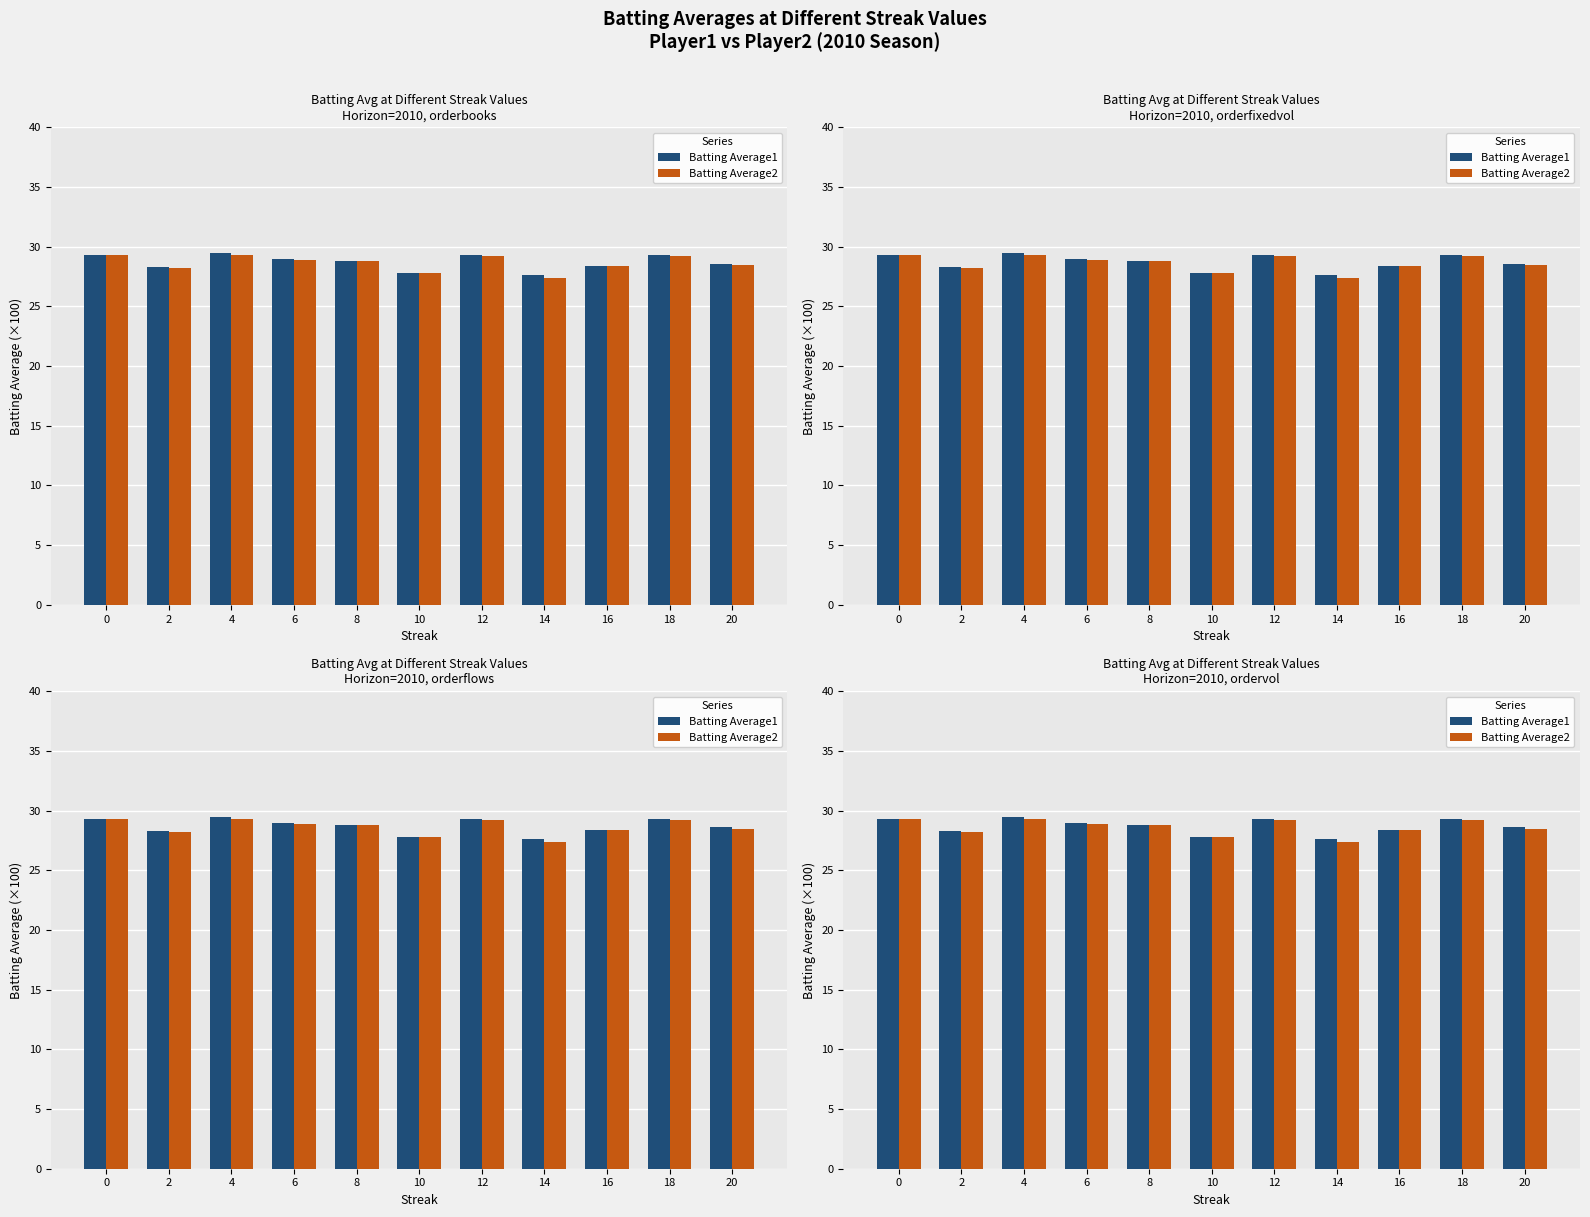

How many categories are shown in the chart?

11